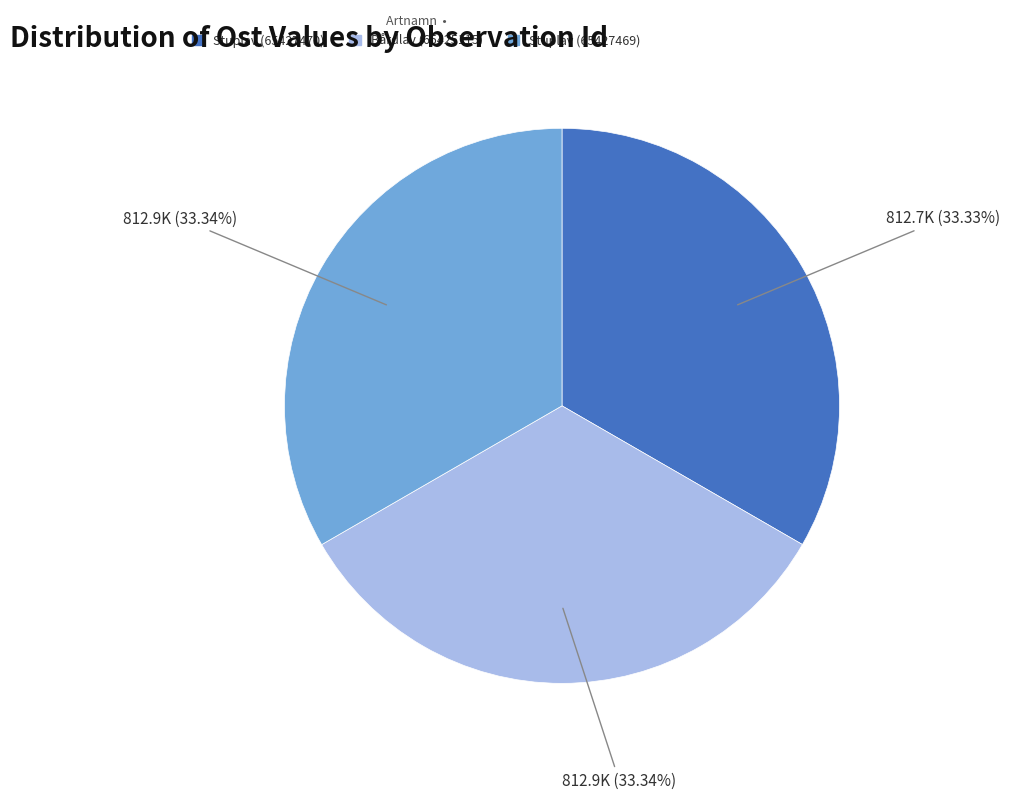

Is it true that Stuplav (65427469) is 20% of the pie?

False